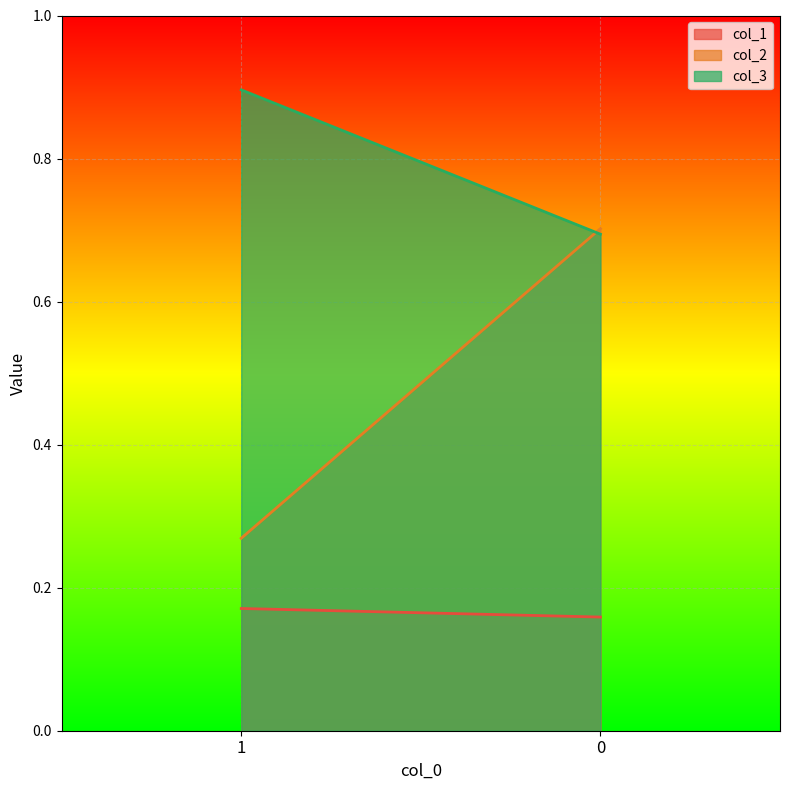

How many col_2 values are between 0 and 1?

2